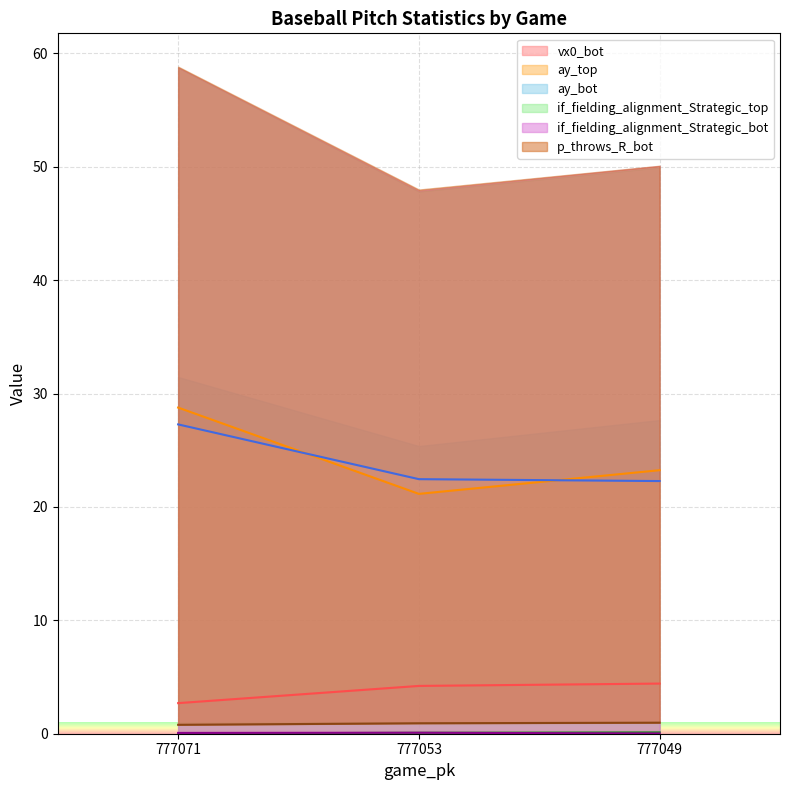

Which series changed the most between 777071 and 777053?

ay_top